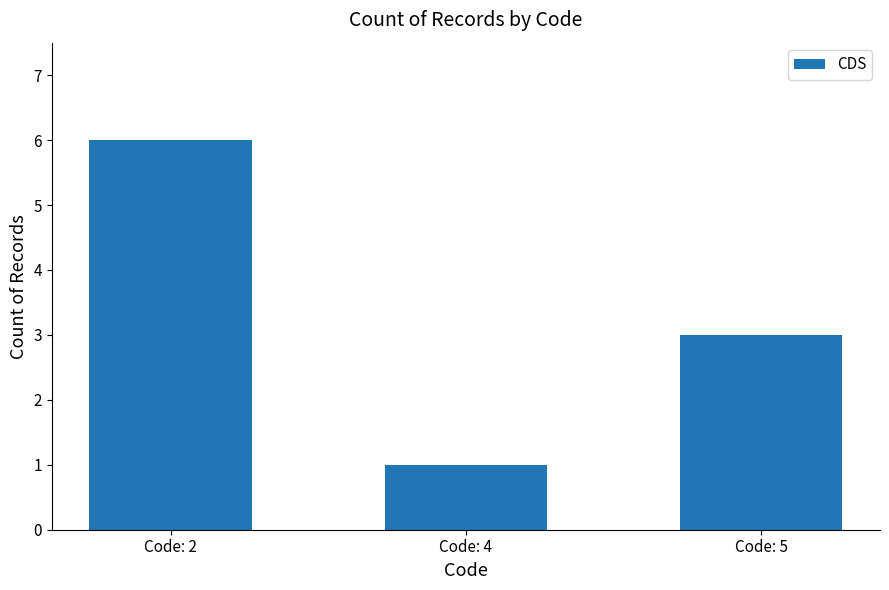

What is the difference between the maximum and minimum values?

5